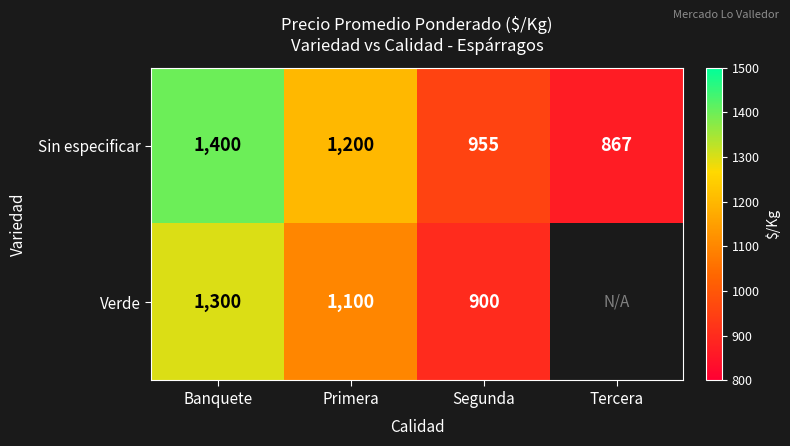

What is the difference between the Sin especificar values at Tercera and Segunda?

88